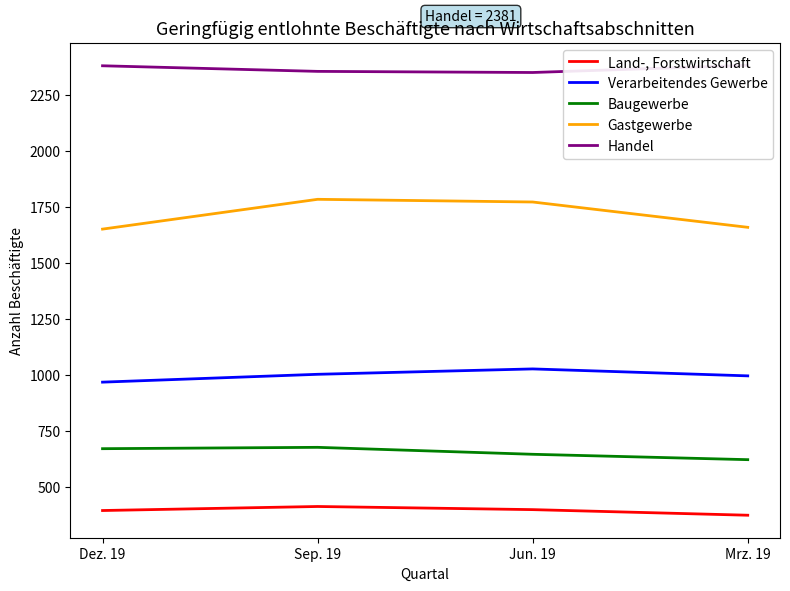

Which category has the highest value across all series?

Mrz. 19